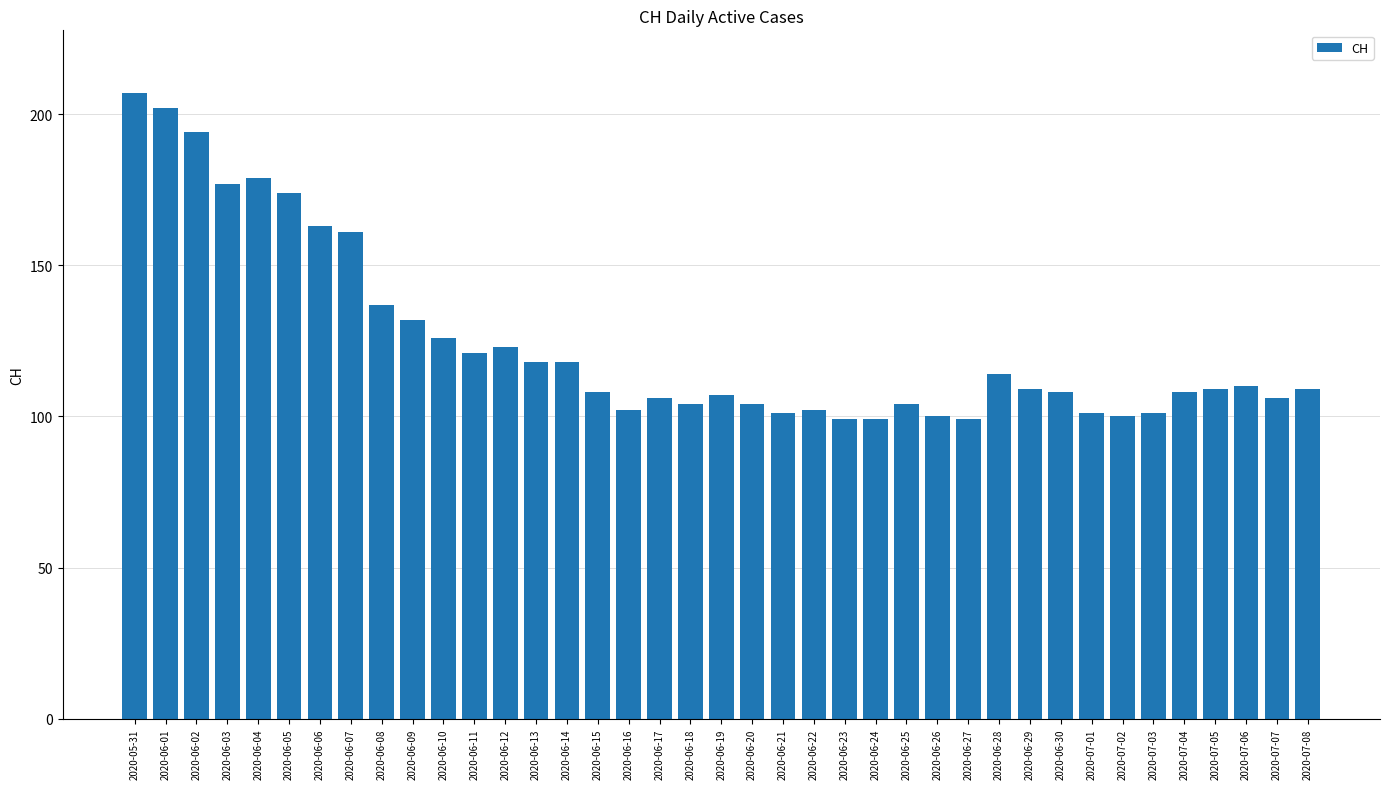

Where does the data first go above 109?

2020-05-31